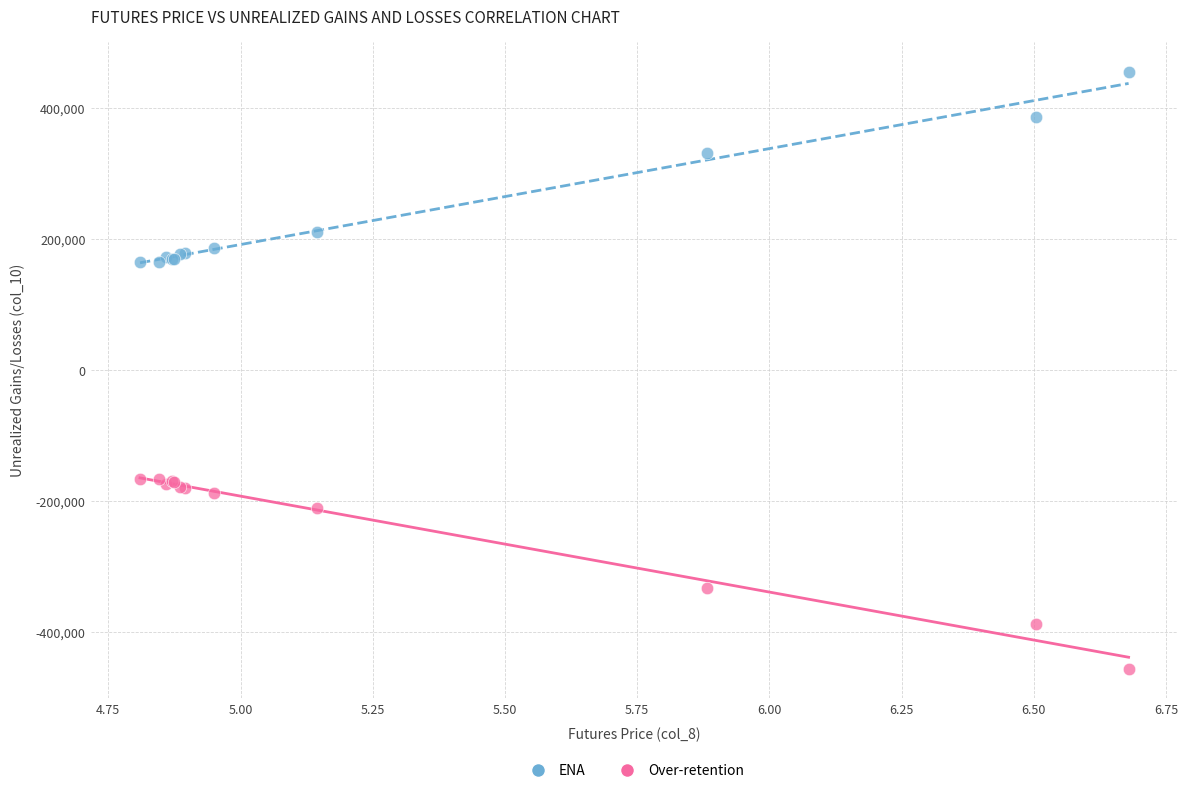

What are all the series names shown in the legend?

ENA, Over-retention